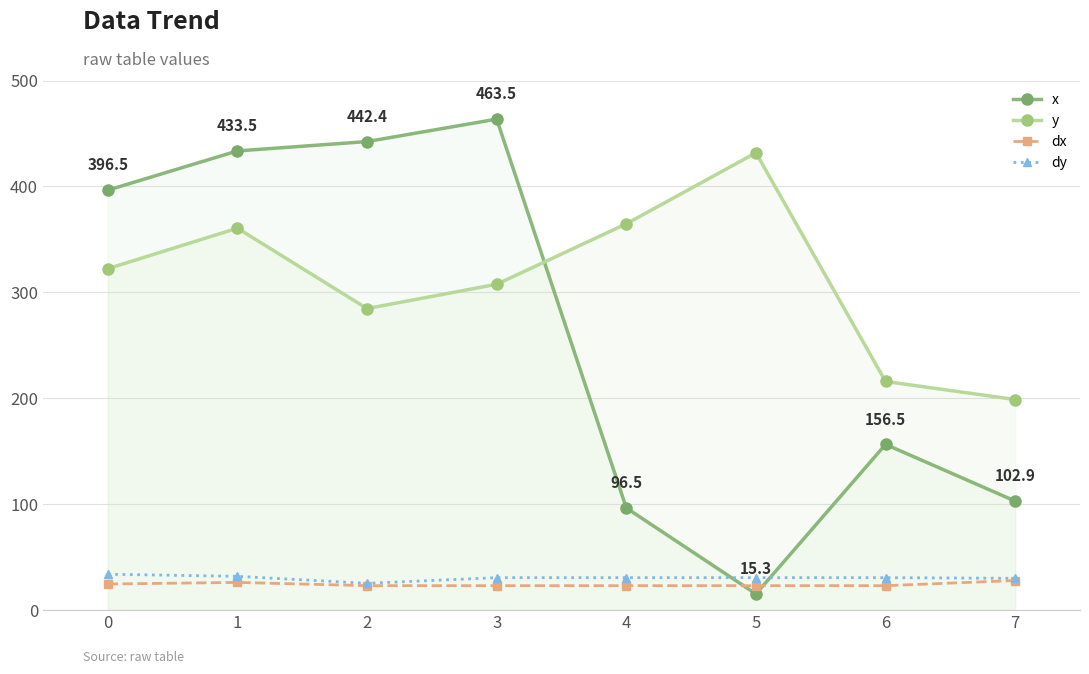

What is the maximum value for dx?

27.9